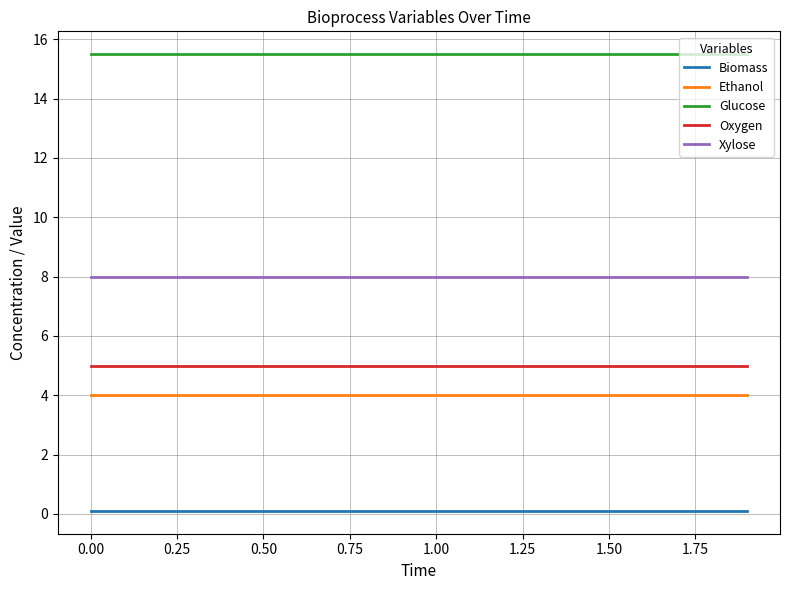

True or false: Oxygen and Biomass intersect in this chart.

False